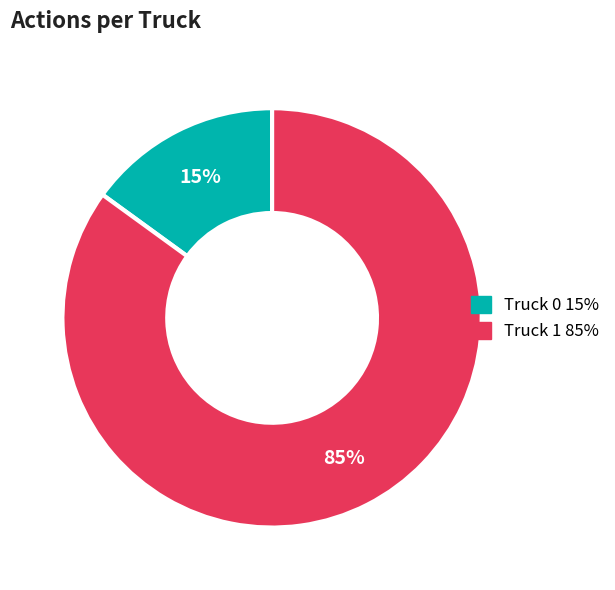

To the nearest percent, what is the combined percentage of Truck 0 and Truck 1?

100%